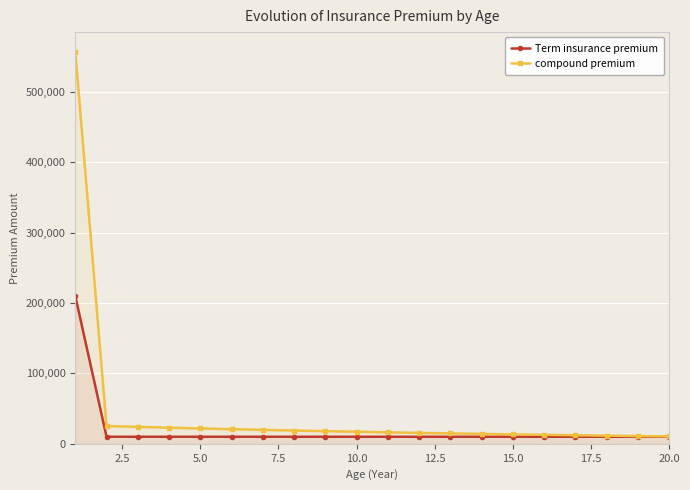

What is the value of the compound premium point at the 16th from the left?

12762.8